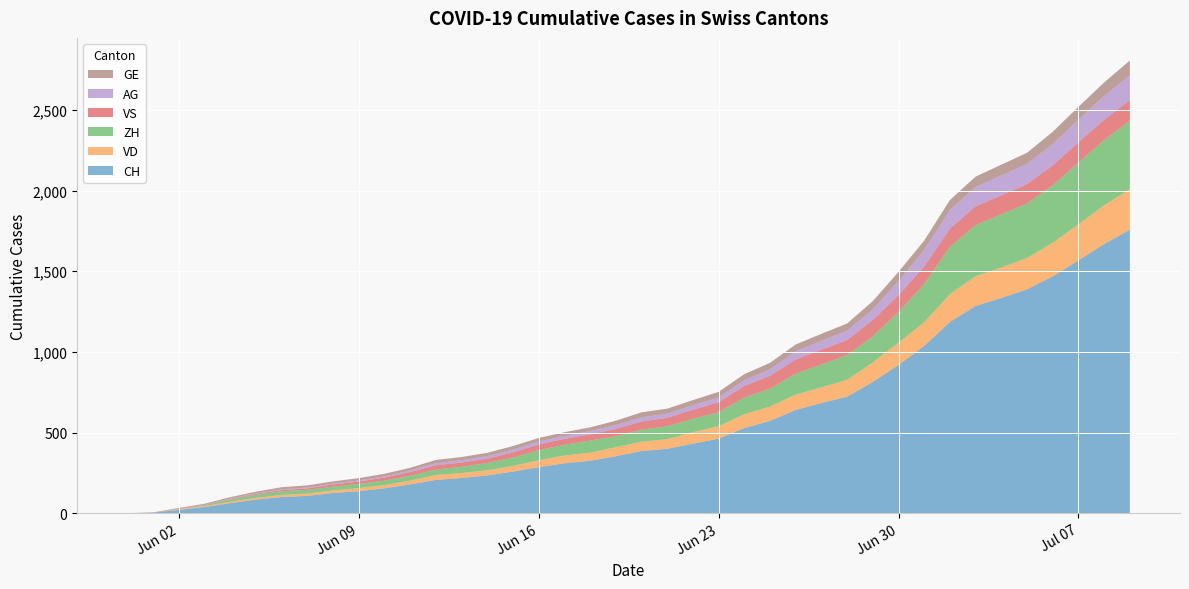

Reading left to right, transcribe all the data shown in this chart.

CH: 0	3	20	38	62	84	100	107	125	136	154	178	206	218	234	258	285	309	325	353	385	399	431	462	528	572	640	683	722	814	919	1037	1186	1285	1335	1388	1469	1568	1669	1758
VD: 0	0	4	6	9	11	13	15	16	19	20	24	31	31	32	35	43	48	50	56	58	60	71	77	86	89	95	97	105	121	138	147	172	185	188	195	208	224	240	252
ZH: 0	0	2	5	13	19	23	23	23	26	28	30	33	38	45	52	62	67	75	68	75	80	83	87	103	111	130	142	153	162	190	238	294	317	330	338	357	382	405	424
VS: 0	1	2	2	4	6	7	9	14	15	19	23	27	27	27	32	36	37	38	46	50	52	56	62	72	80	88	92	93	101	105	108	112	116	118	120	123	126	126	128
AG: 0	0	0	1	3	3	5	5	5	7	7	10	13	14	16	17	18	18	21	23	26	26	28	28	35	40	50	55	59	65	88	103	116	120	123	125	132	140	147	153
GE: 0	1	4	6	8	10	13	13	14	14	16	16	20	20	20	22	22	23	23	27	31	31	32	36	38	40	43	43	44	52	56	57	62	64	67	69	76	80	84	92